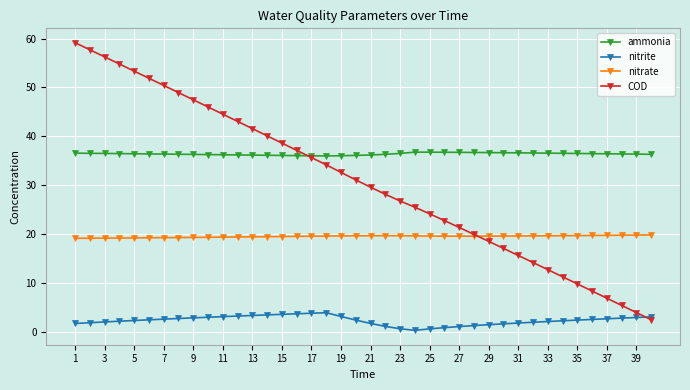

Rank the series by their maximum value, from highest to lowest.

COD, ammonia, nitrate, nitrite